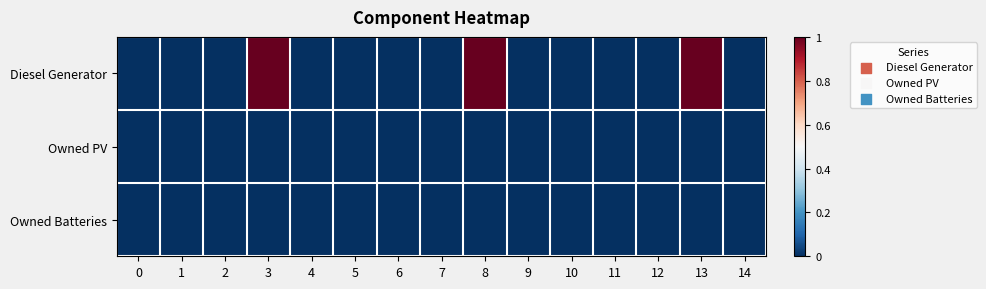

What is the maximum value shown in the chart?

1.0